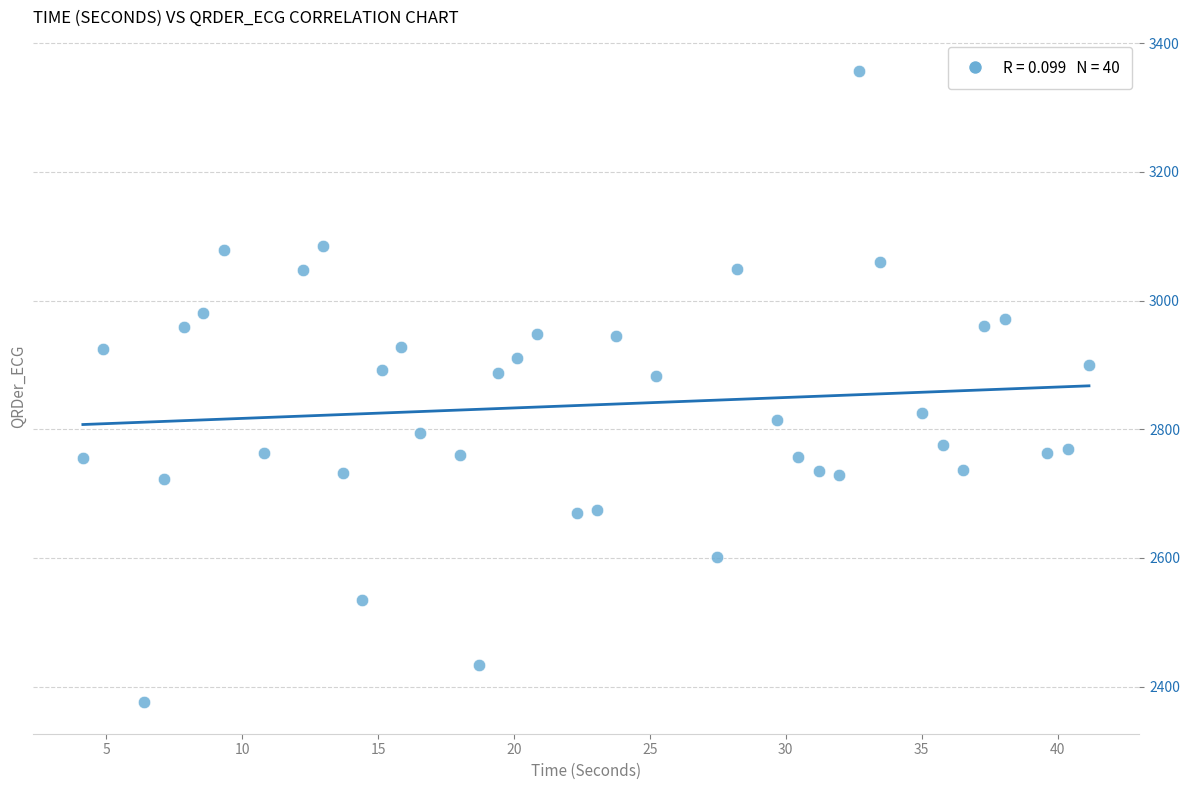

What is the range of Y values (max minus min)?

980.5